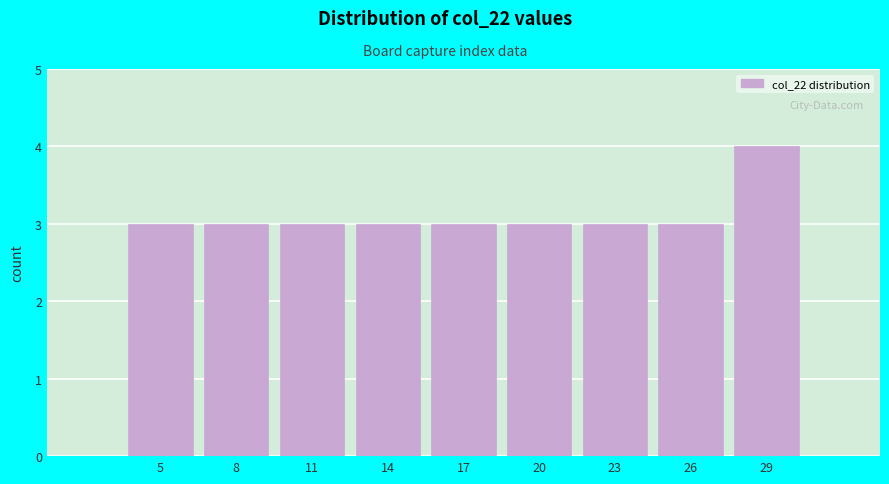

Reading left to right, extract all data points from this chart.

3	3	3	3	3	3	3	3	4